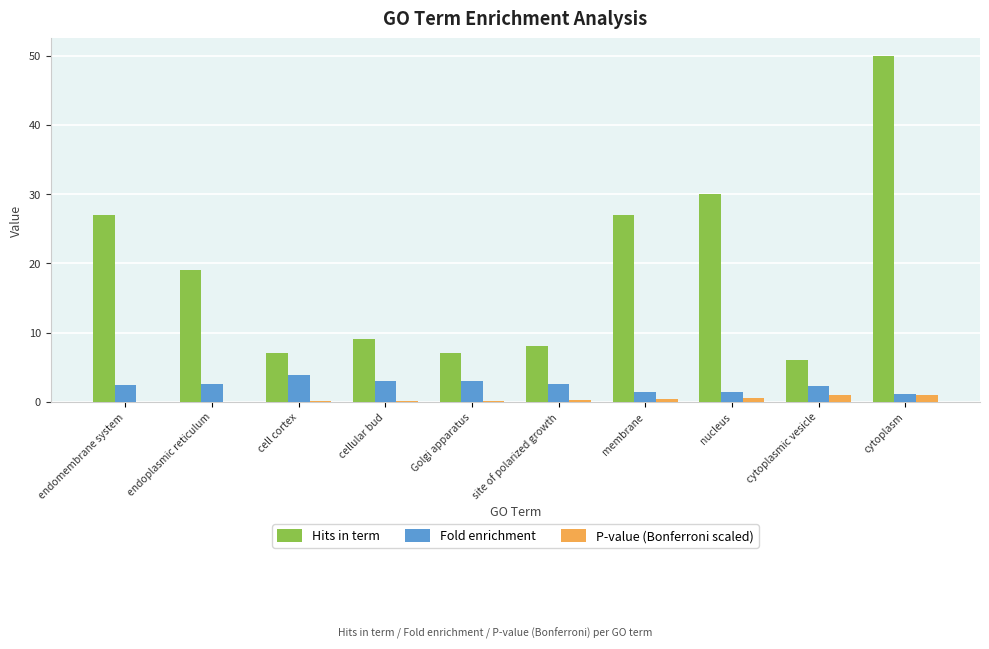

Where does the Fold enrichment series first go above 2?

endomembrane system